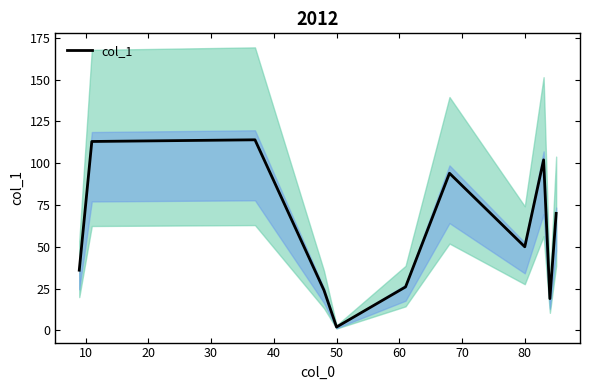

Count the number of values greater than 50.

5